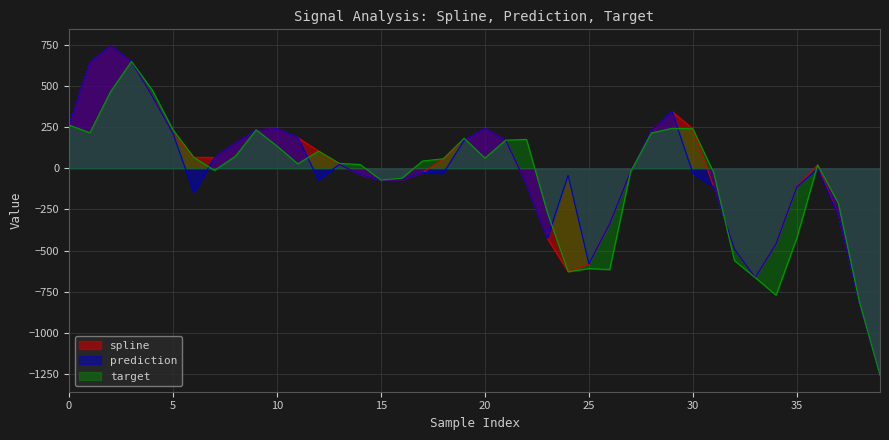

How many categories are shown in the chart?

40